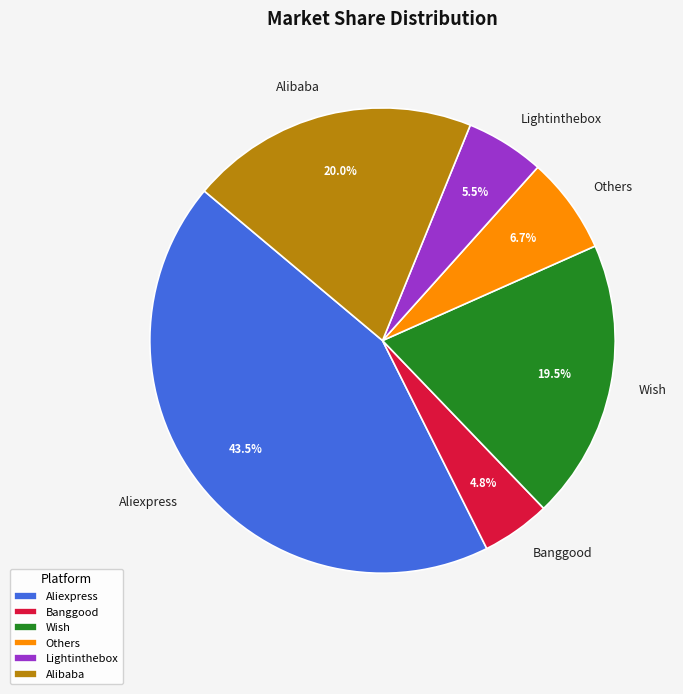

How many slices are in this pie chart?

6